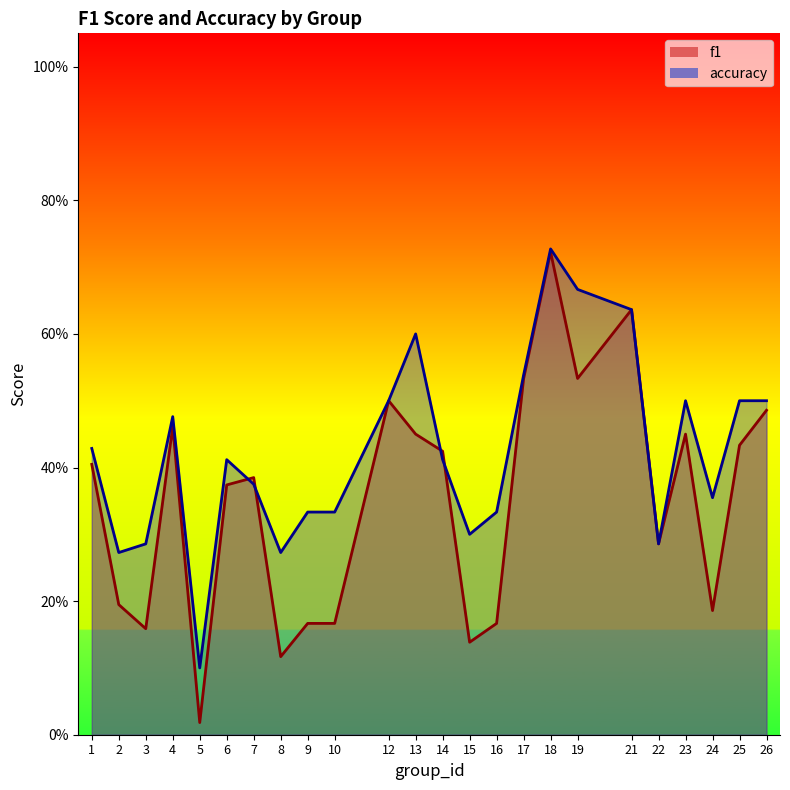

Which category has the highest value across all series?

18